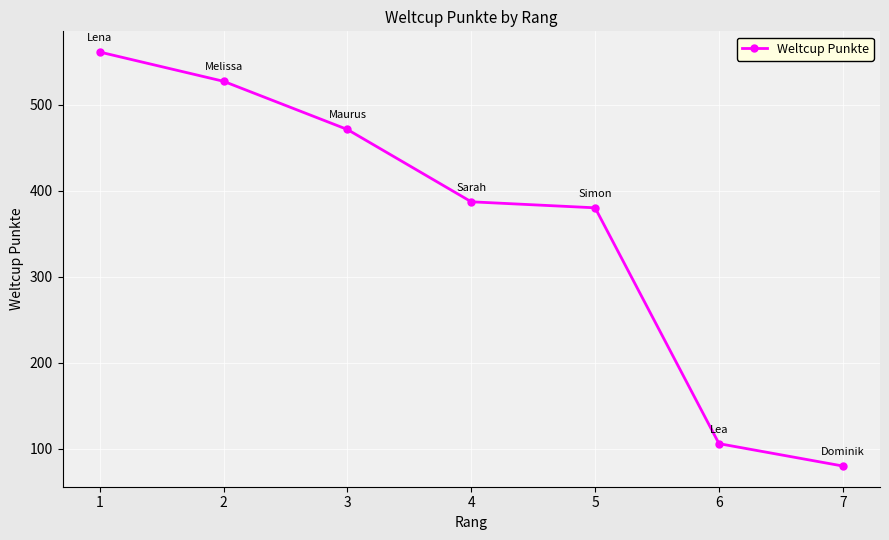

True or false: there are more than 2 points higher than both neighbors.

False